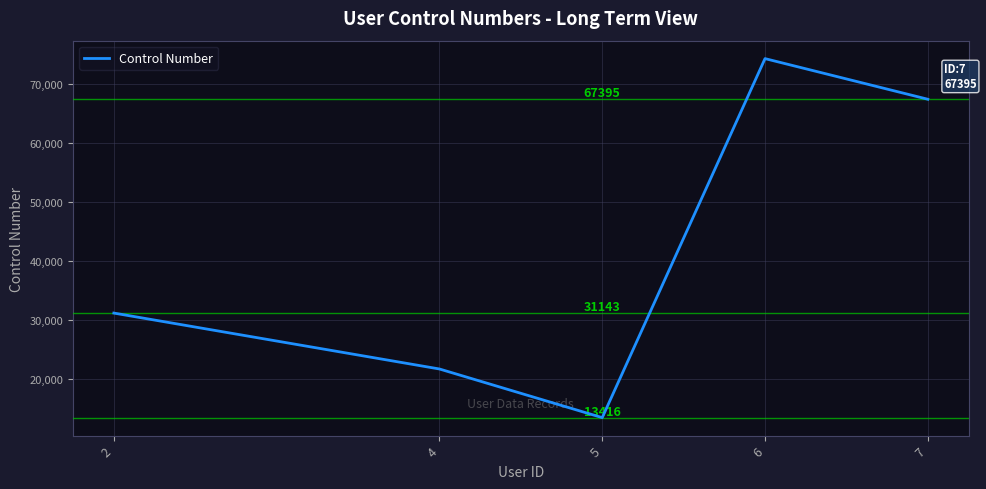

Is it true that the value at 6 is 128980?

False